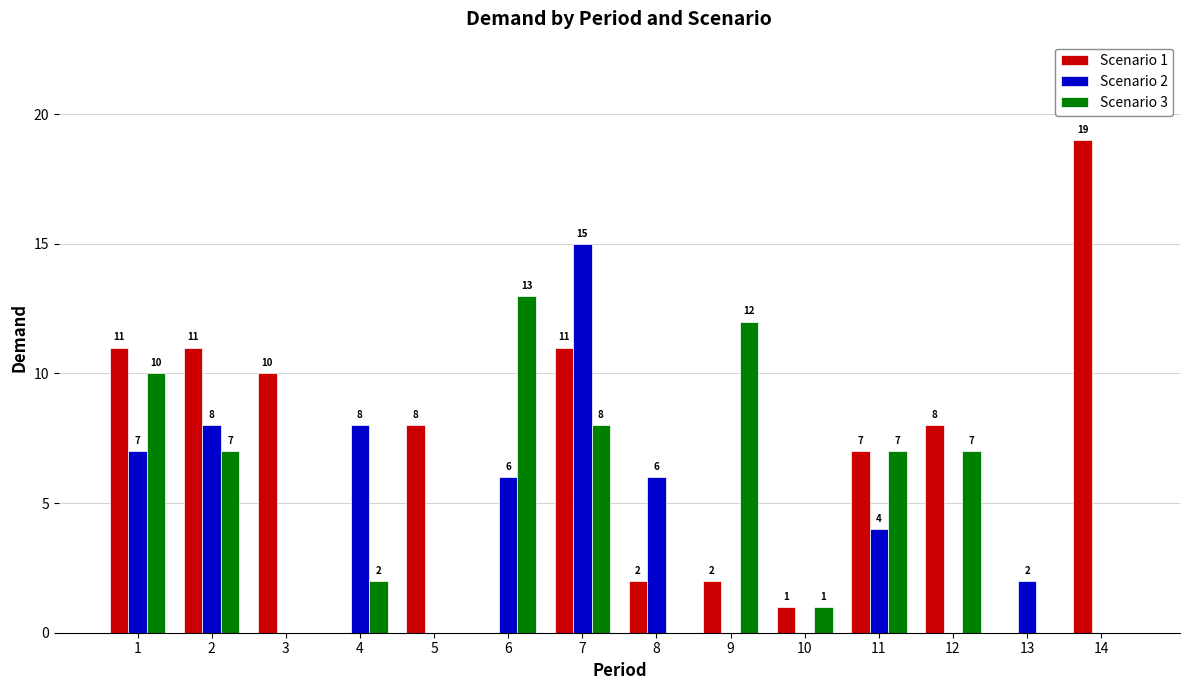

Reading right to left, list all the values displayed in this chart.

Scenario 1: 14=19	13=0	12=8	11=7	10=1	9=2	8=2	7=11	6=0	5=8	4=0	3=10	2=11	1=11
Scenario 2: 14=0	13=2	12=0	11=4	10=0	9=0	8=6	7=15	6=6	5=0	4=8	3=0	2=8	1=7
Scenario 3: 14=0	13=0	12=7	11=7	10=1	9=12	8=0	7=8	6=13	5=0	4=2	3=0	2=7	1=10